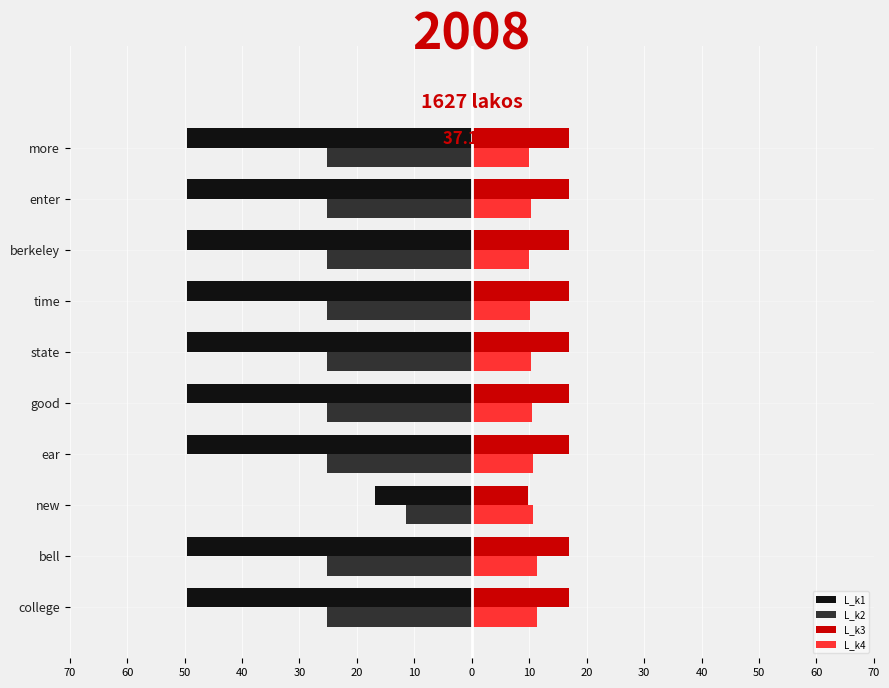

What is the value of the L_k4 bar at the 6th from the left?

10.3